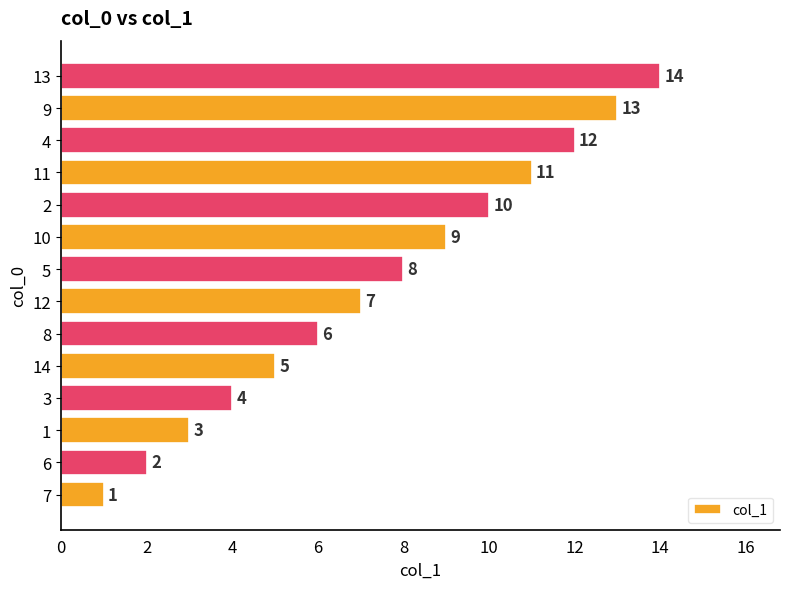

What is the approximate value at 6, to the nearest 5?

0